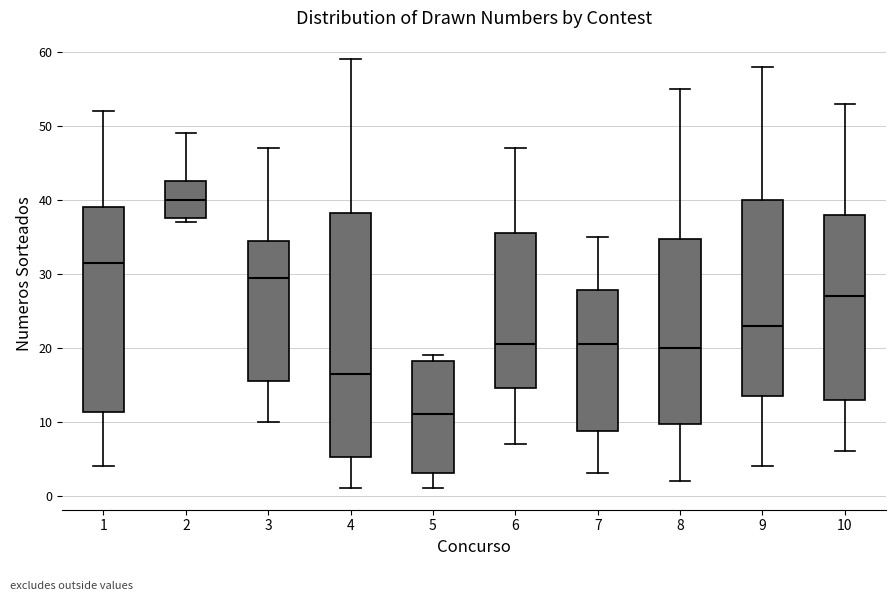

Which box has the lowest median line?

5